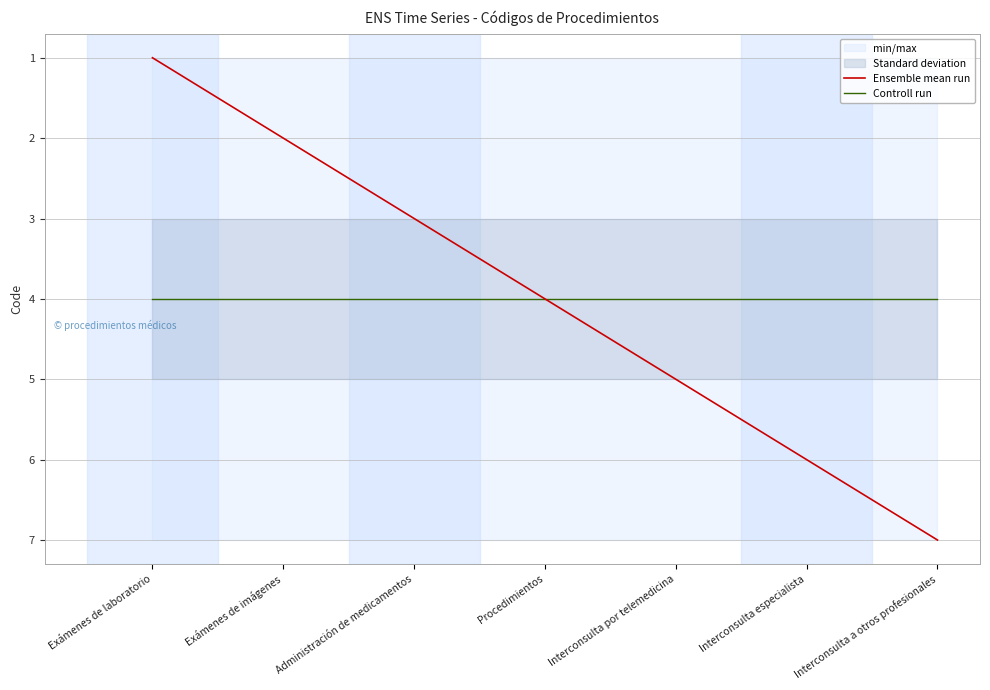

Is the value of Ensemble mean run at Interconsulta por telemedicina greater than the value of Controll run at Administración de medicamentos?

Yes